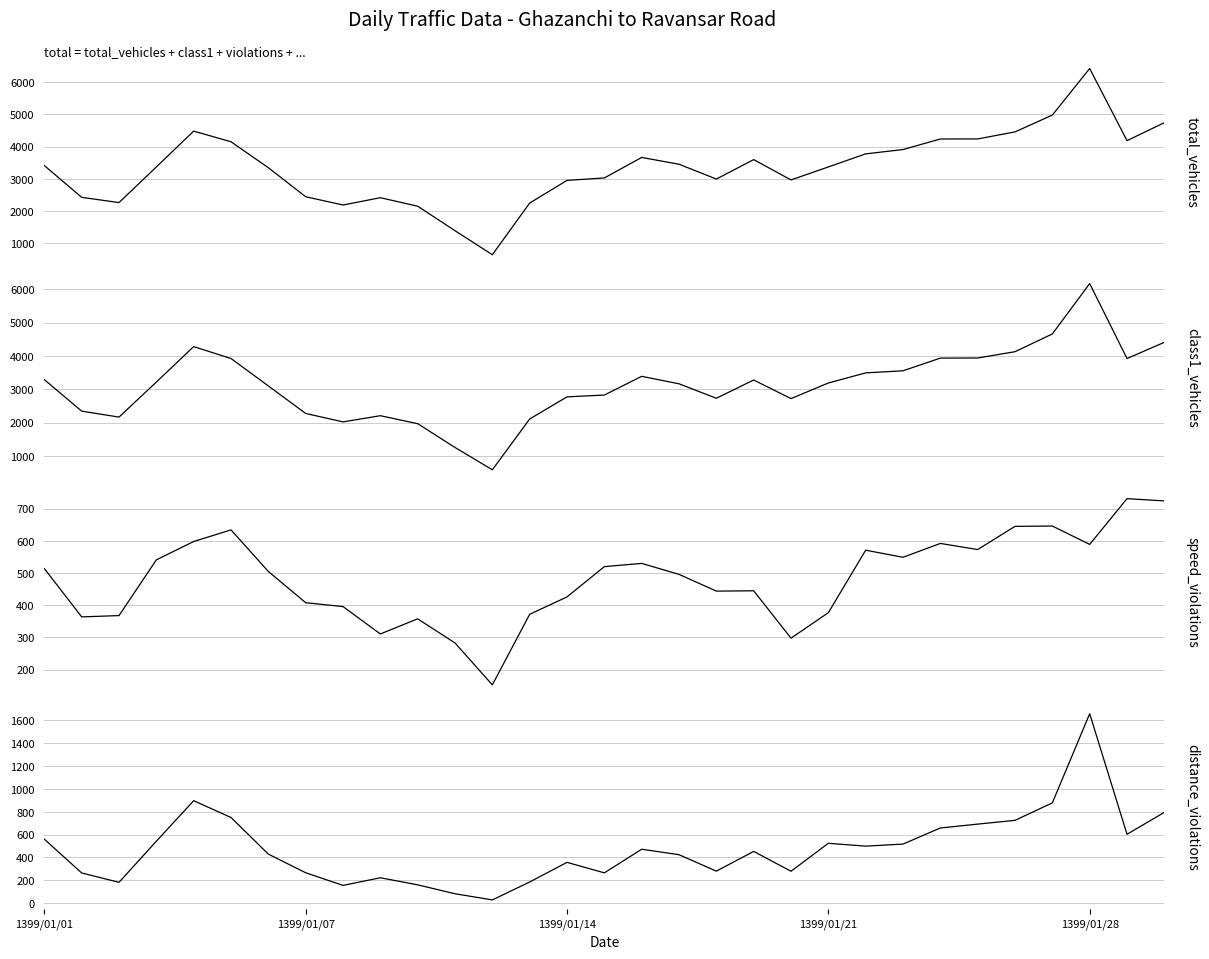

What are all the series names shown in the legend?

total_vehicles, class1_vehicles, speed_violations, distance_violations